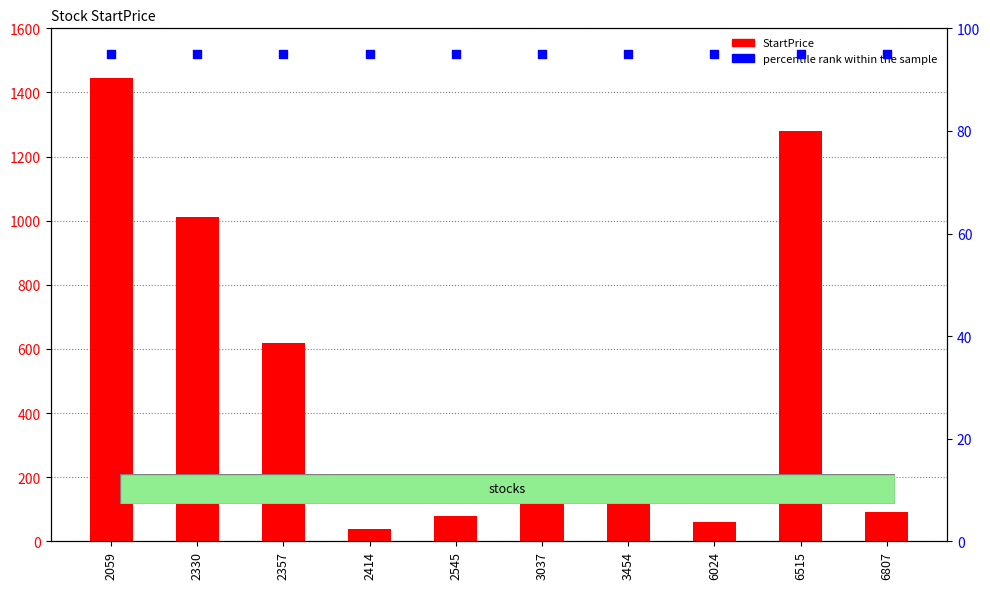

What is the total value across all series at 2357?

712.0